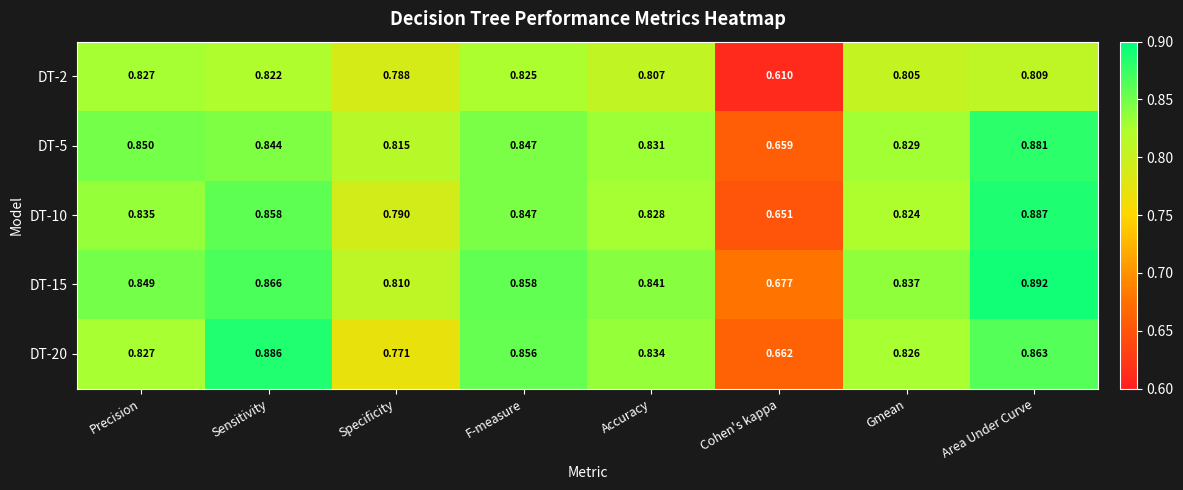

Where is DT-15 nearest to the value 0?

Cohen's kappa